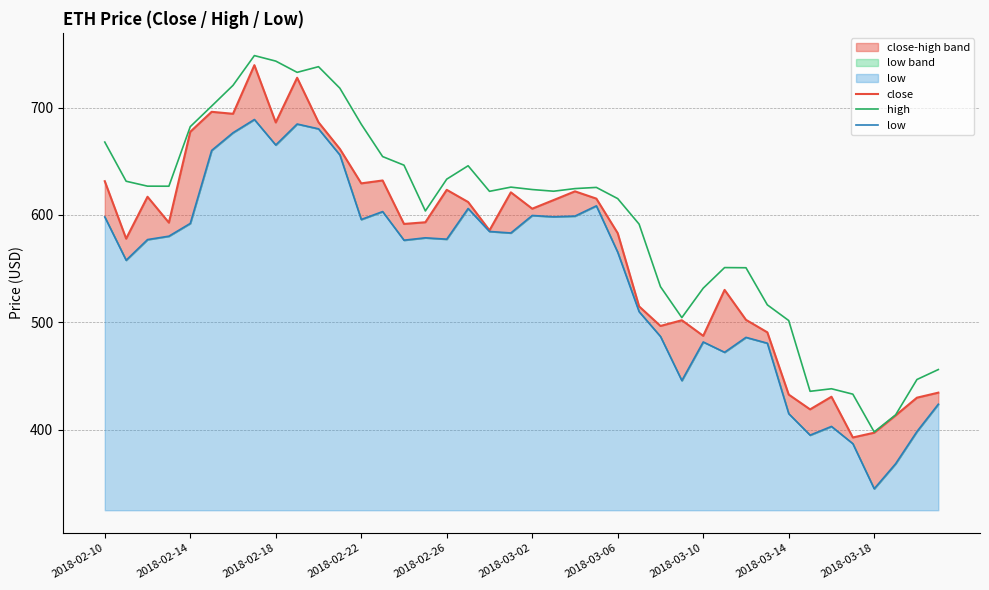

List the series in order of their peak value, highest first.

high, close, low